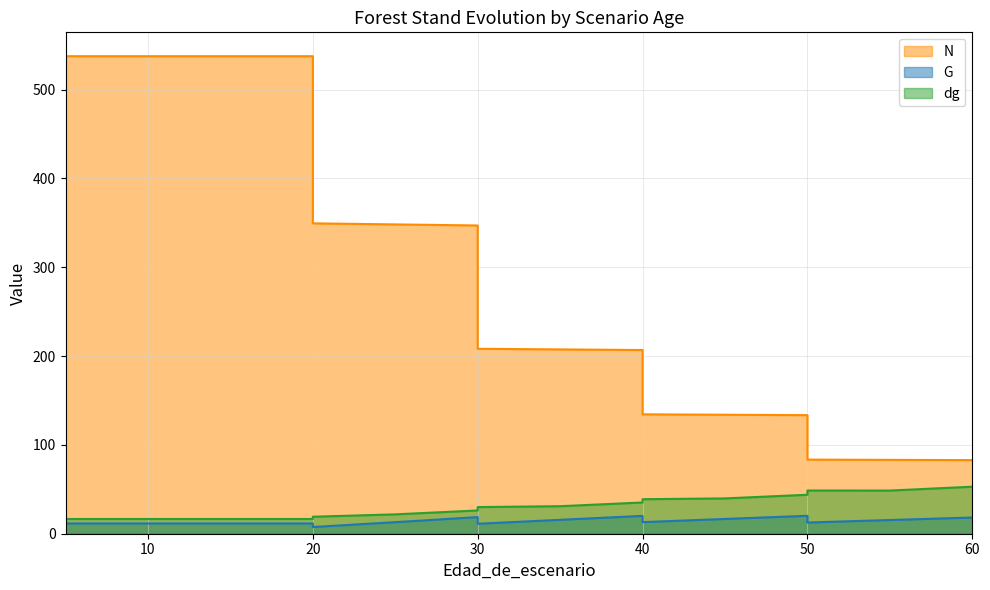

The G series shows 8.7 at 40. True or false?

False